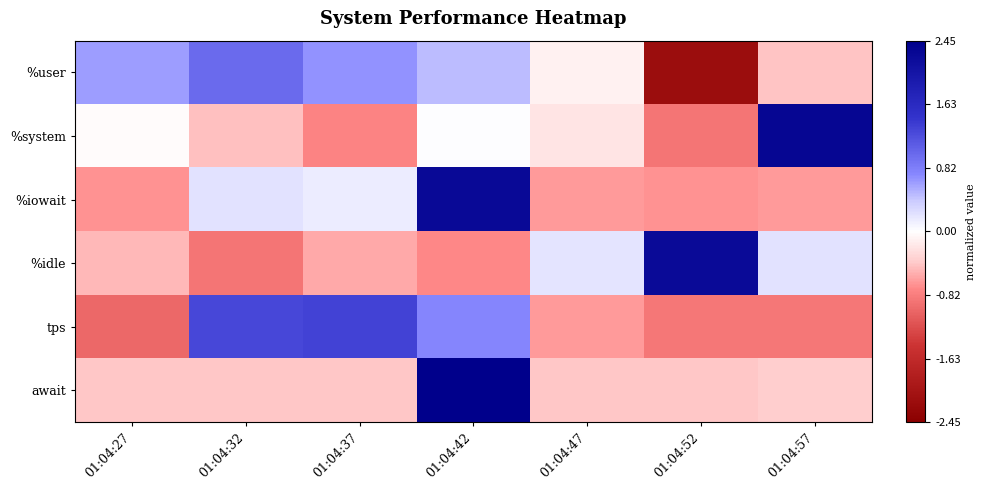

Reading right to left, list all the values displayed in this chart.

%user: 01:04:57=-0.4	01:04:52=-2.2	01:04:47=-0.1	01:04:42=0.5	01:04:37=0.7	01:04:32=1.0	01:04:27=0.6
%system: 01:04:57=2.3	01:04:52=-0.9	01:04:47=-0.2	01:04:42=0.0	01:04:37=-0.8	01:04:32=-0.5	01:04:27=-0.0
%iowait: 01:04:57=-0.6	01:04:52=-0.7	01:04:47=-0.6	01:04:42=2.3	01:04:37=0.1	01:04:32=0.2	01:04:27=-0.7
%idle: 01:04:57=0.2	01:04:52=2.2	01:04:47=0.2	01:04:42=-0.7	01:04:37=-0.6	01:04:32=-0.9	01:04:27=-0.5
tps: 01:04:57=-0.9	01:04:52=-0.9	01:04:47=-0.6	01:04:42=0.8	01:04:37=1.3	01:04:32=1.3	01:04:27=-1.0
await: 01:04:57=-0.4	01:04:52=-0.4	01:04:47=-0.4	01:04:42=2.4	01:04:37=-0.4	01:04:32=-0.4	01:04:27=-0.4